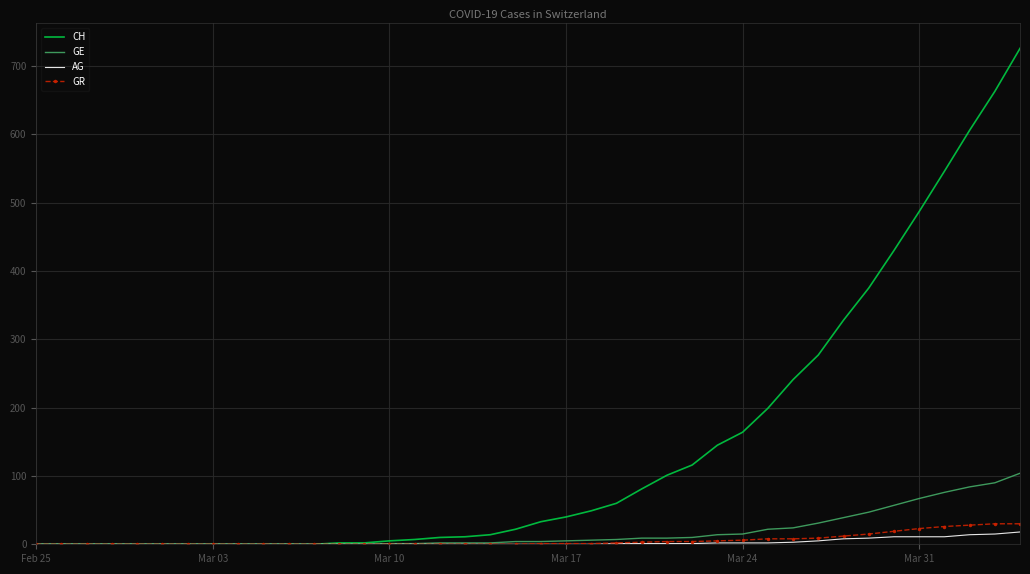

What is the maximum value for GR?

30